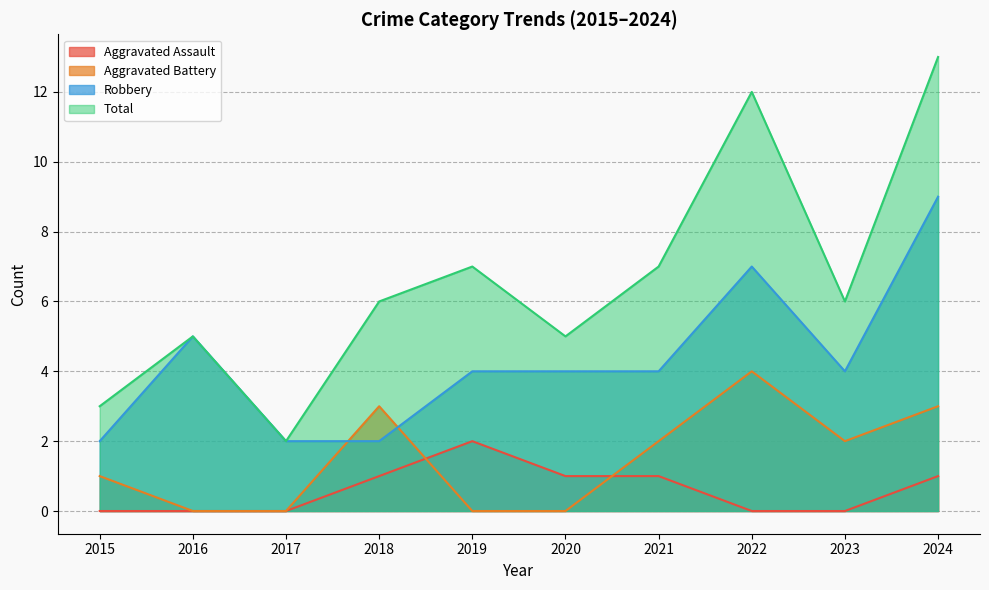

What is the sum of all Aggravated Assault values?

6